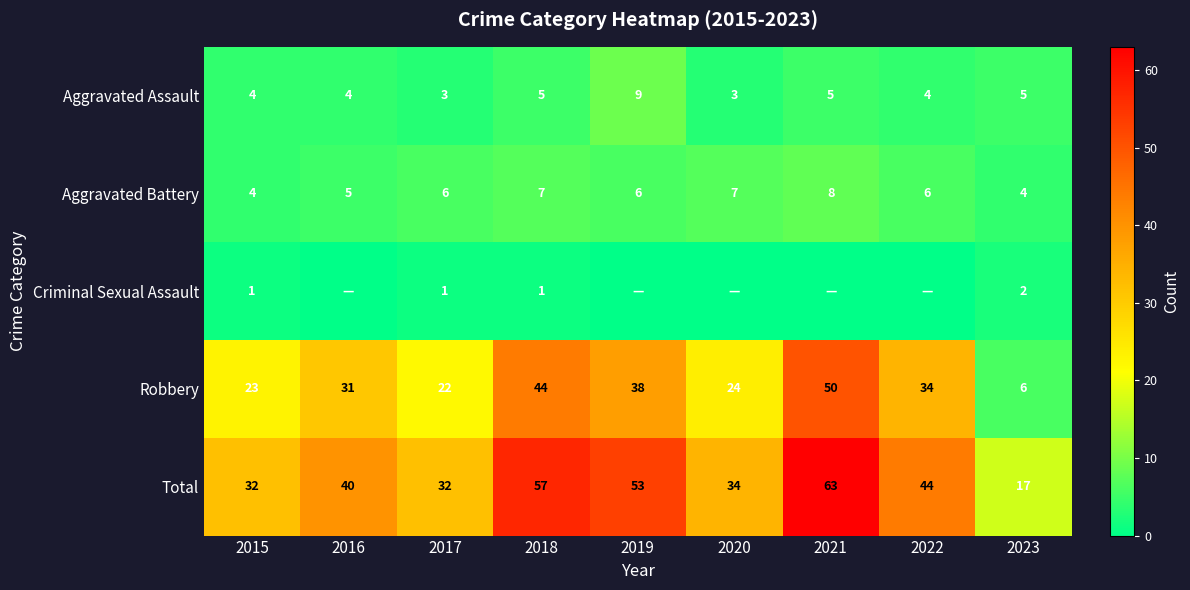

What is the difference between the highest and lowest values at 2015?

31